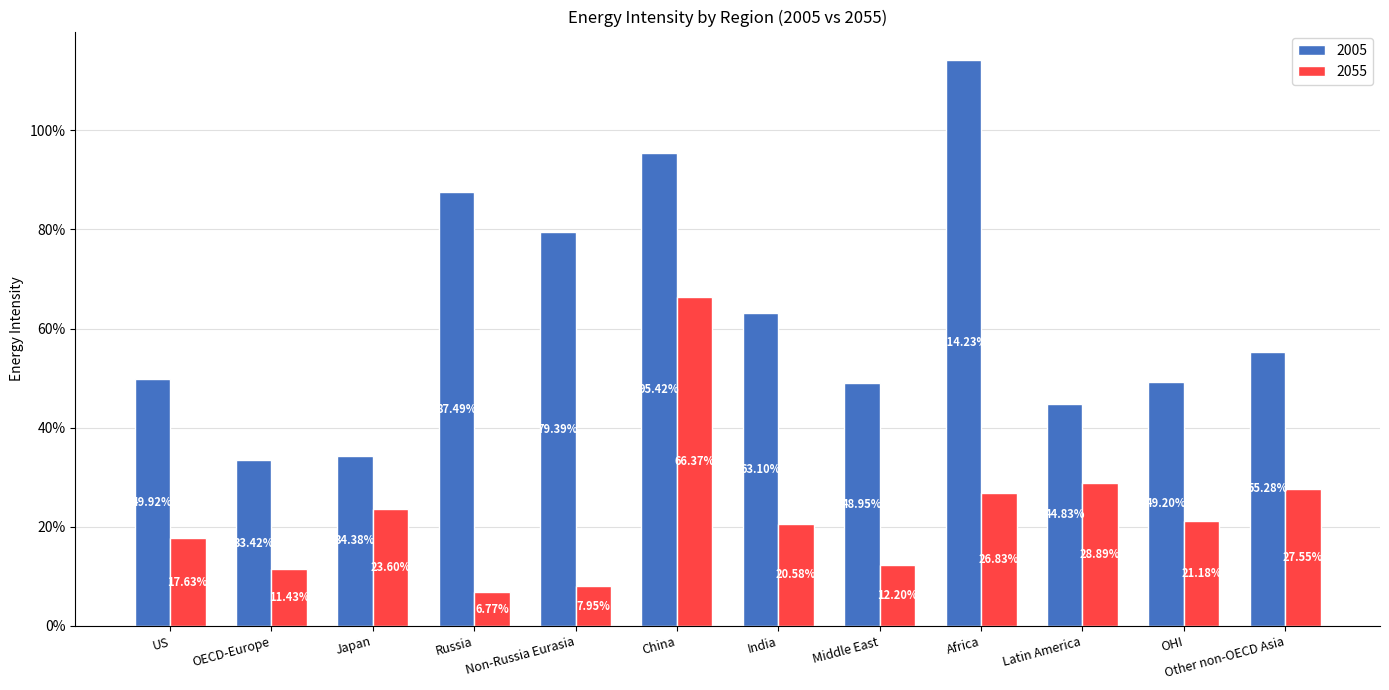

At Non-Russia Eurasia, list the series in order from smallest to largest.

2055, 2005